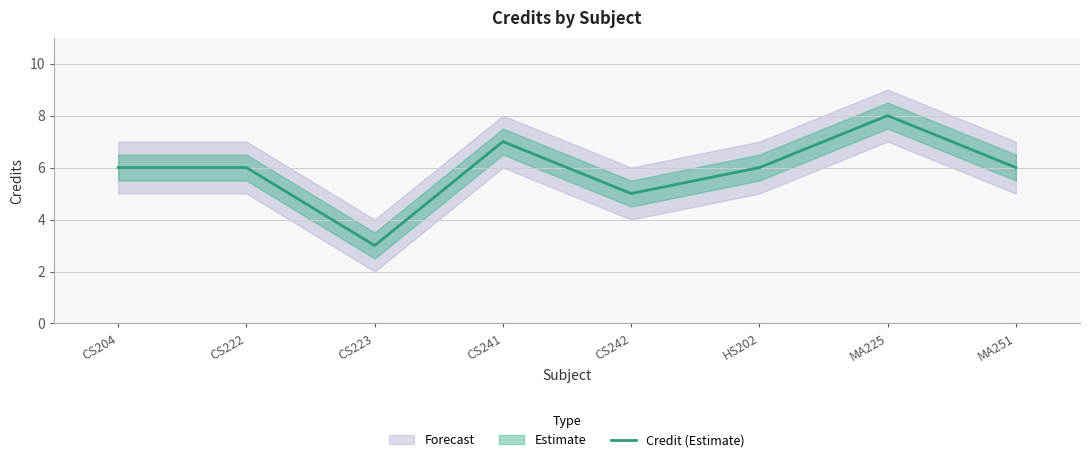

What is the difference between the maximum and minimum values?

5